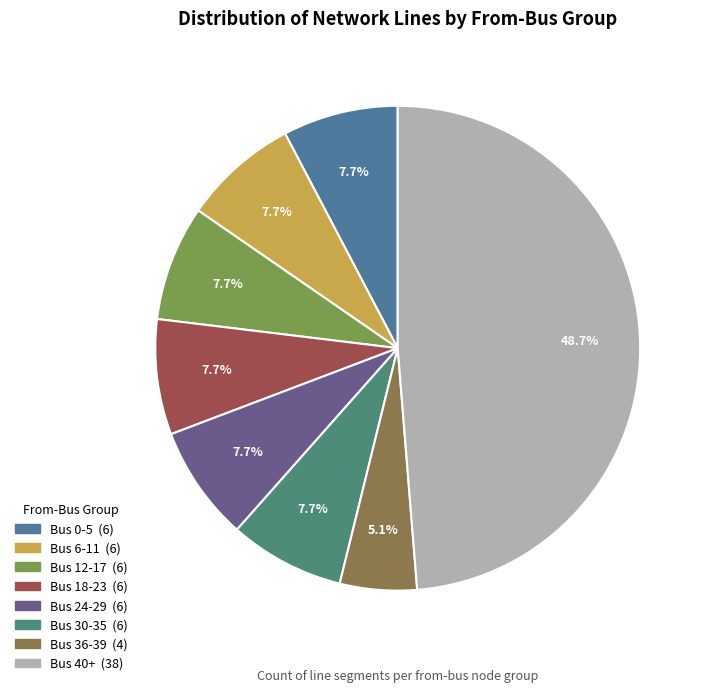

Is there a majority slice in this chart?

No